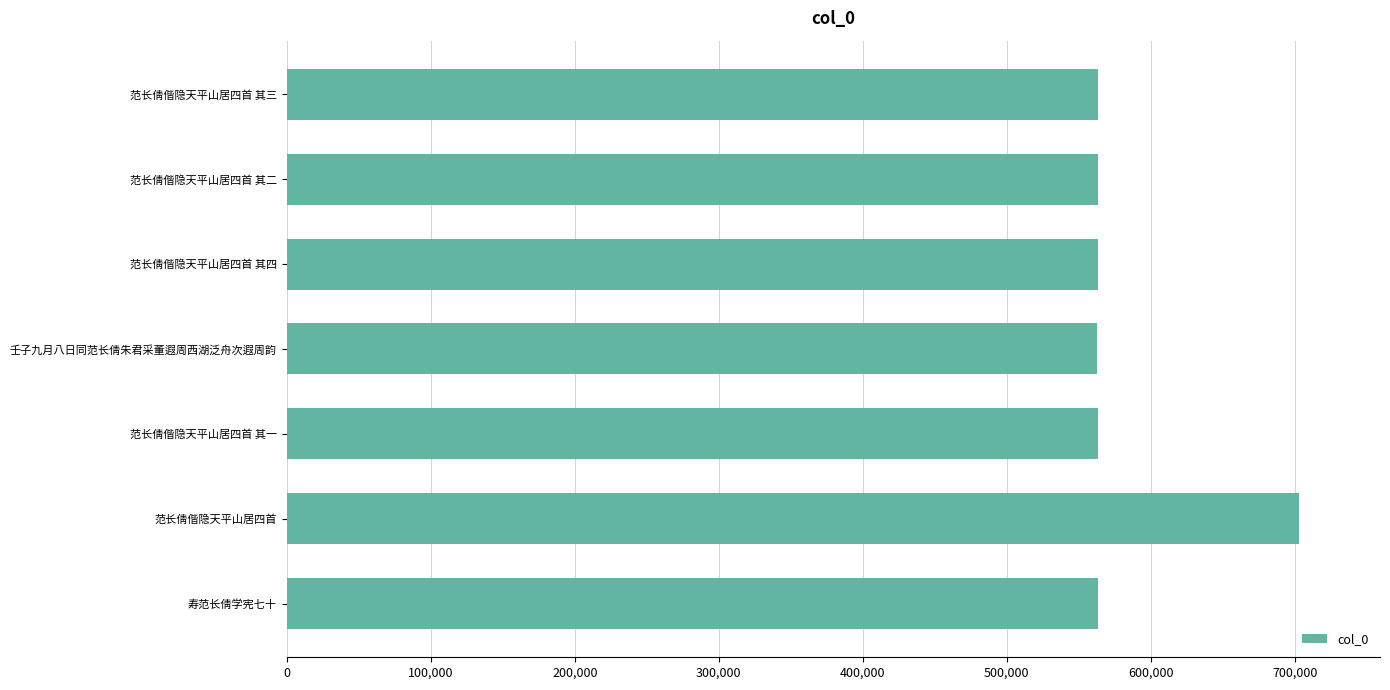

What is the average value?

583024